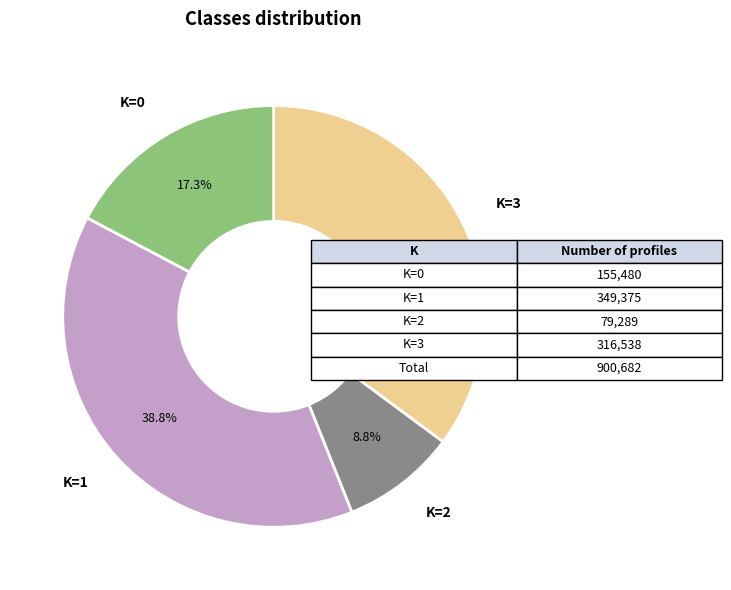

What is the smallest slice in the pie chart?

K=2